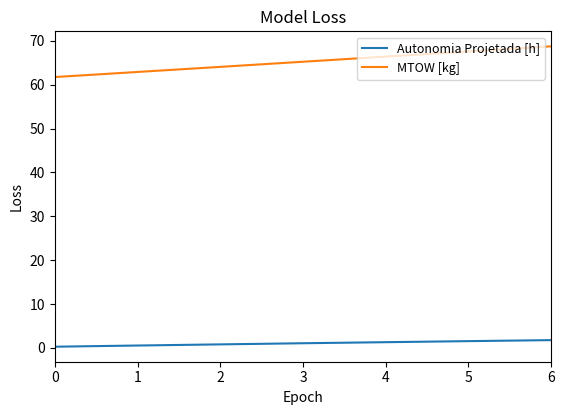

Where does the MTOW [kg] series first go above 65?

3